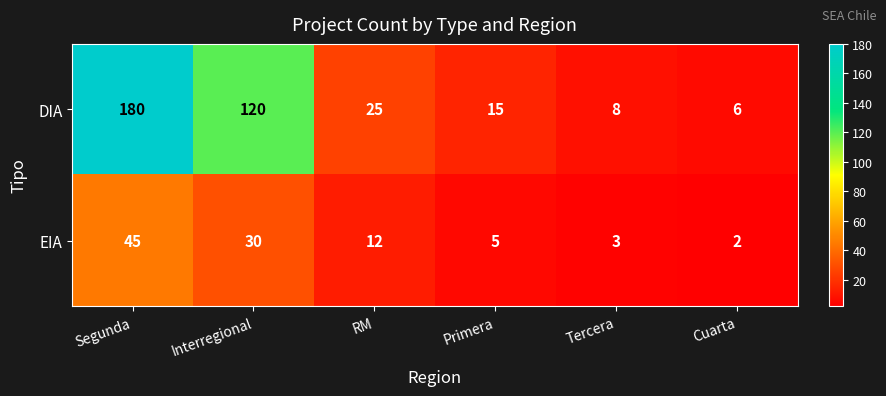

What is the difference between the highest and lowest values at Primera?

10